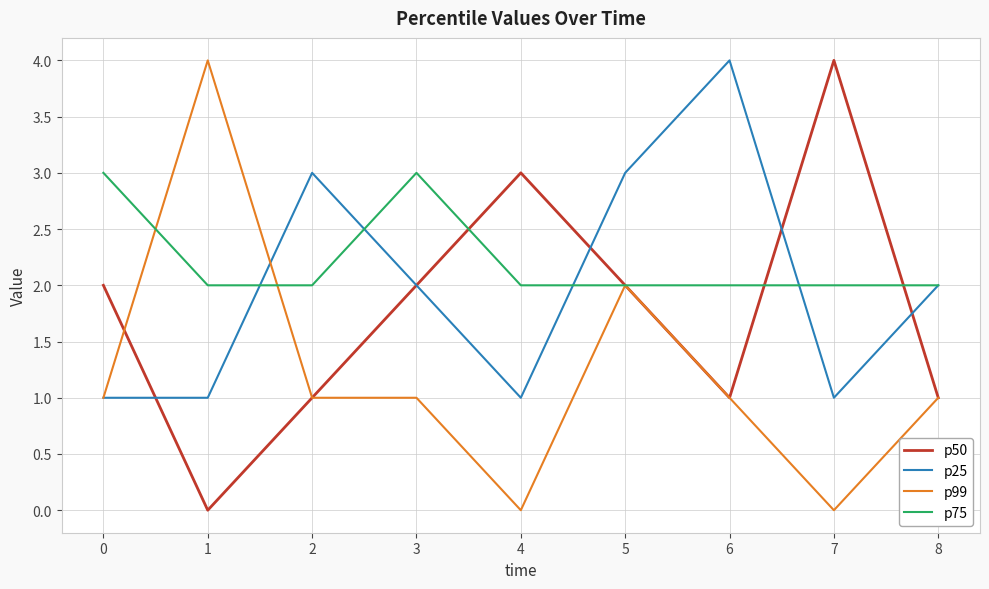

What is the maximum value shown in the chart?

4